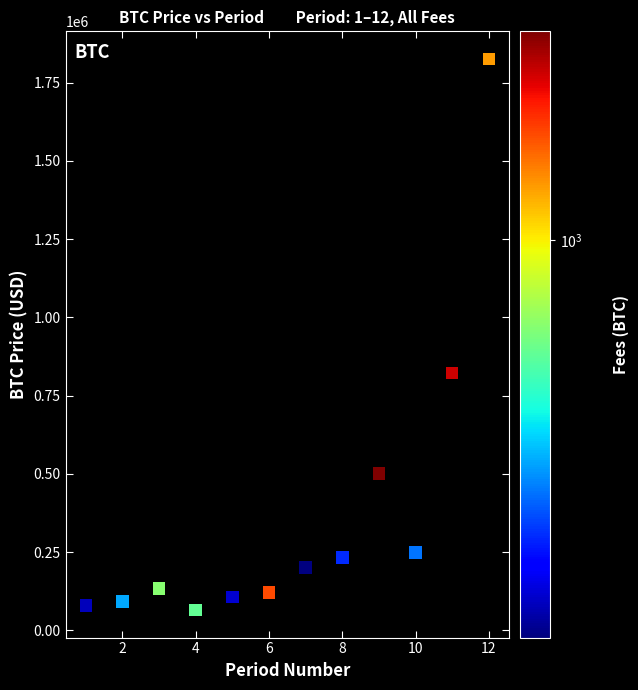

What Y value in the scatter plot is closest to 945188?

822968.7